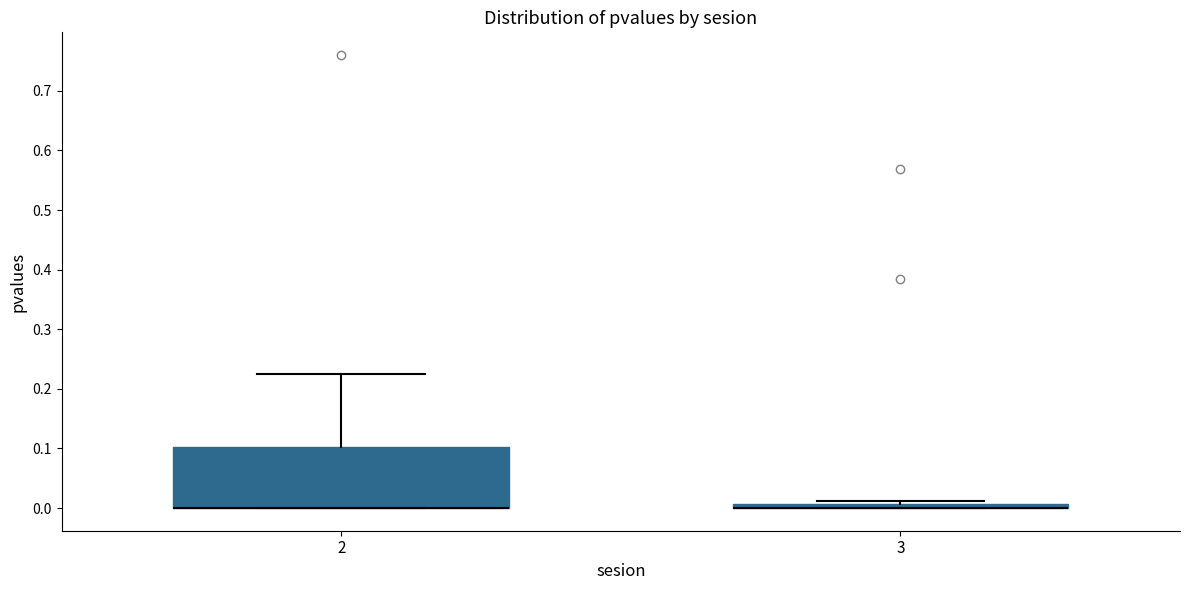

Comparing the boxes themselves (not the whiskers), which one is the tallest?

2